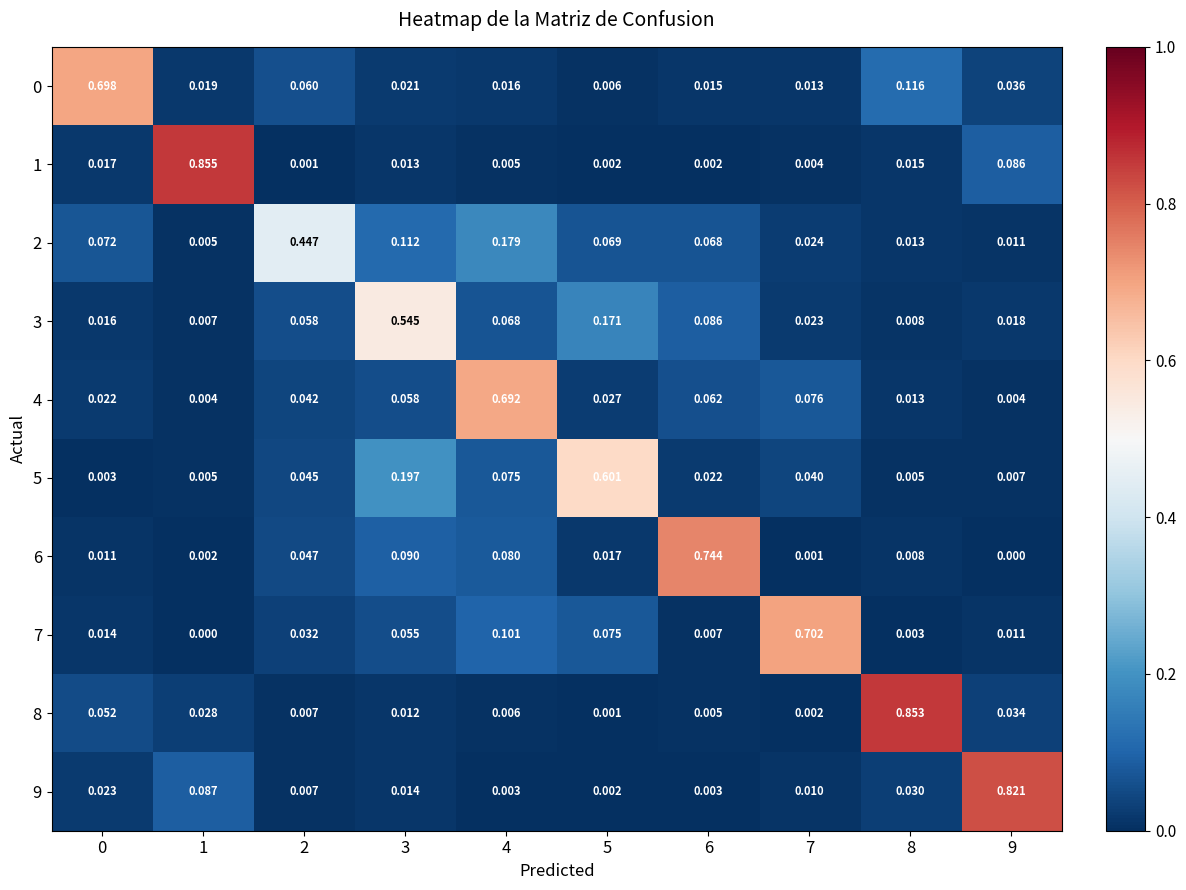

Is the value of 6 at 3 greater than the value of 0 at 3?

Yes